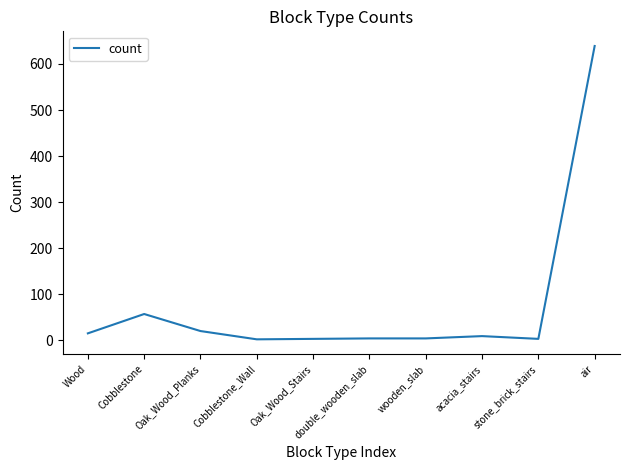

True or false: the data shows 16 at Cobblestone.

False